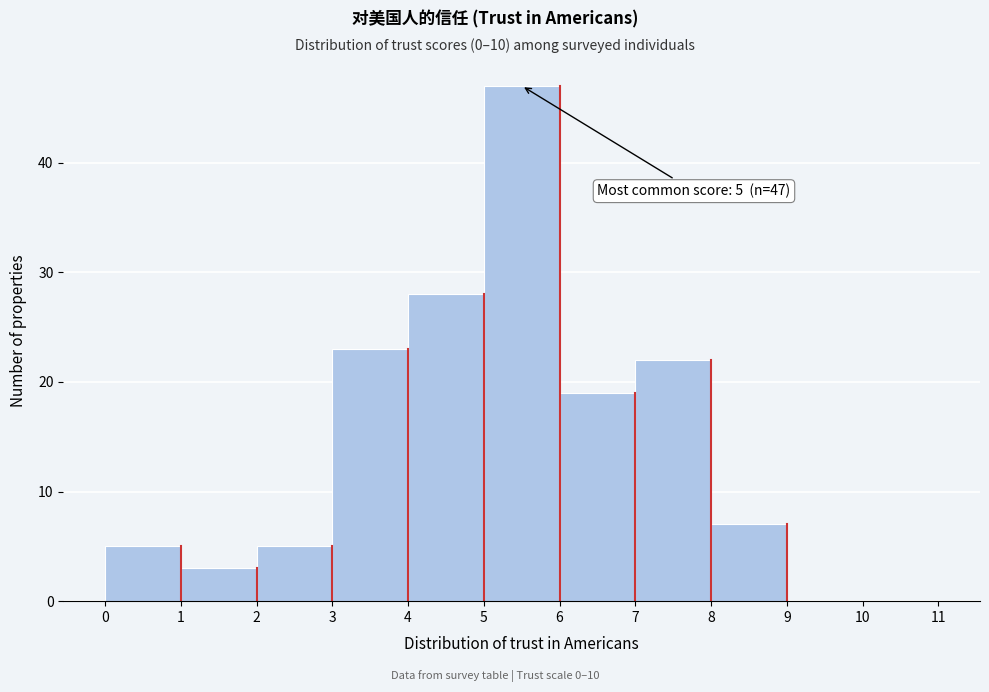

Which range on the x-axis has the tallest bar?

5 to 6